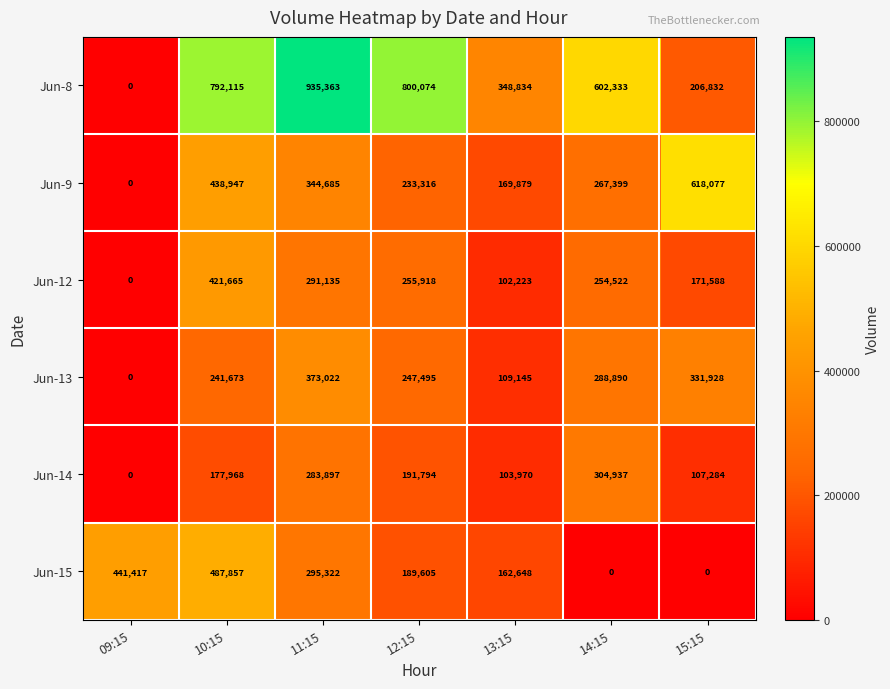

What is the approximate value of Jun-9 at 11:15, to the nearest 50?

344700